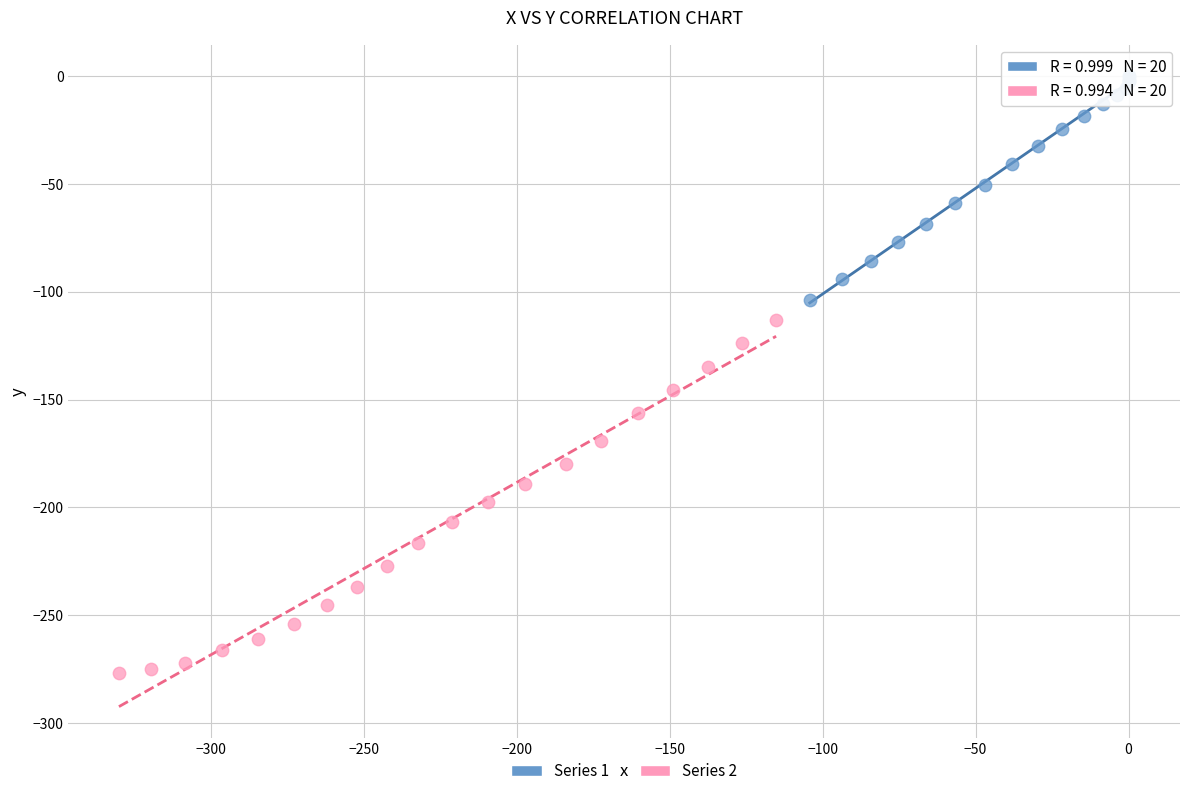

Which series contains the highest Y value?

Series 1